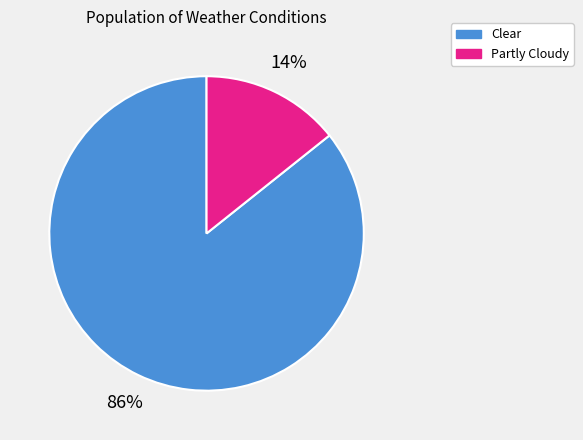

What percentage is the Clear slice, to the nearest percent?

86%